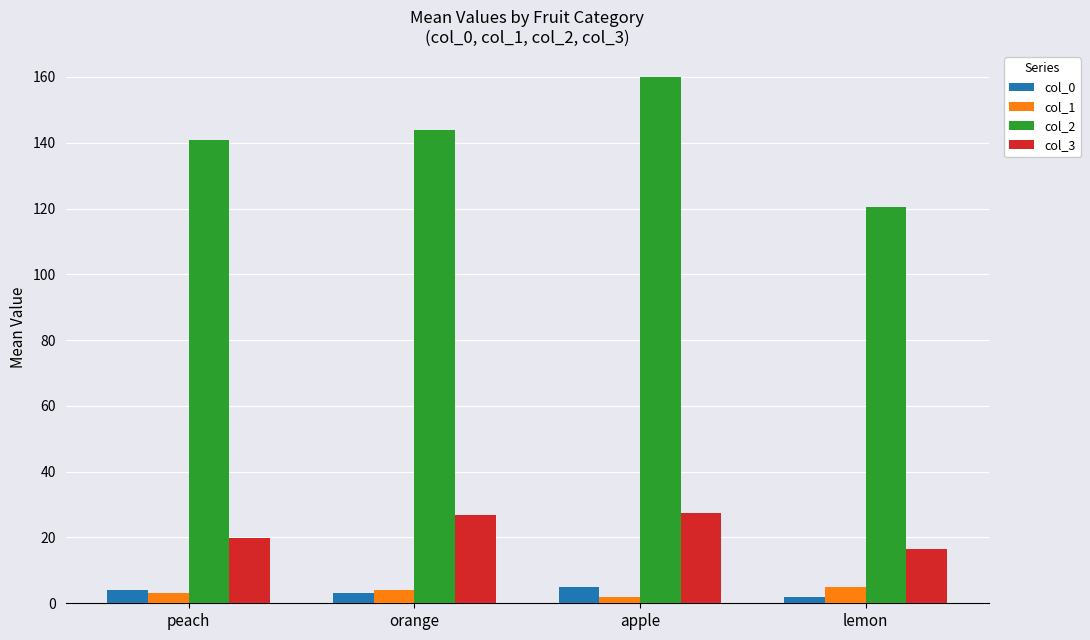

What is the spread (max minus min) of values at lemon?

118.5